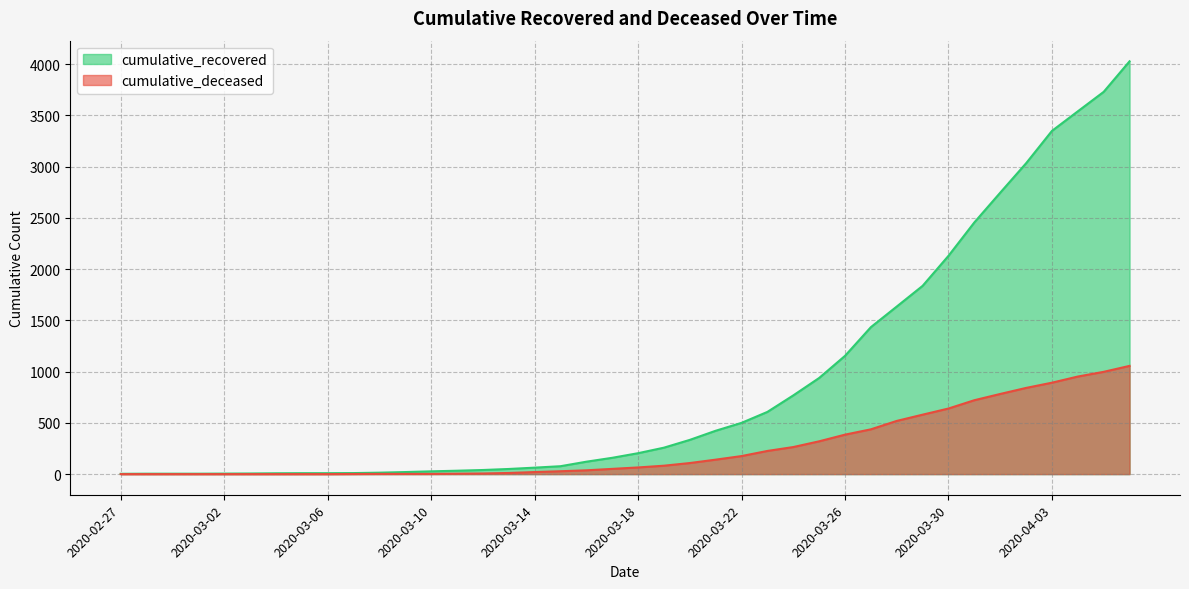

At how many categories does at least one series exceed 2071?

8